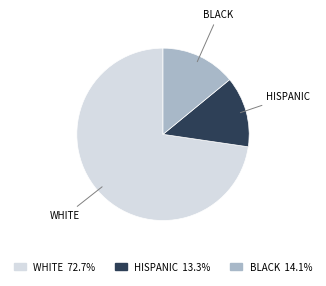

Count the number of slices in the pie.

3